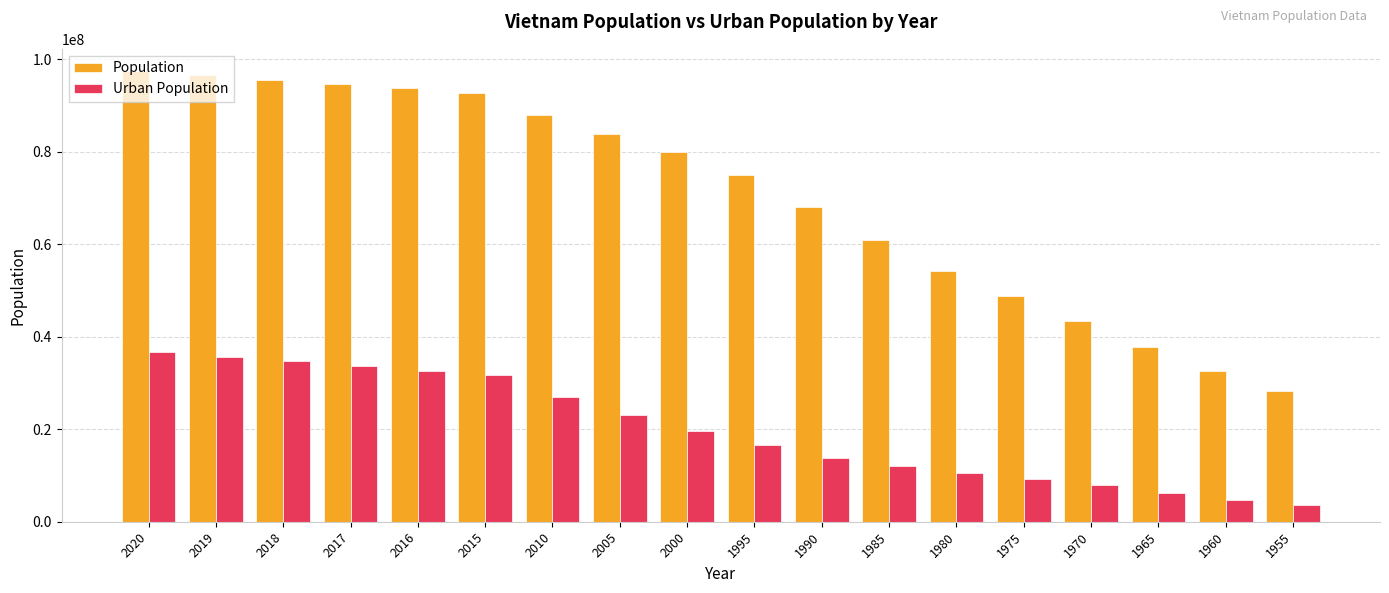

Which series has the widest spread of values?

Population